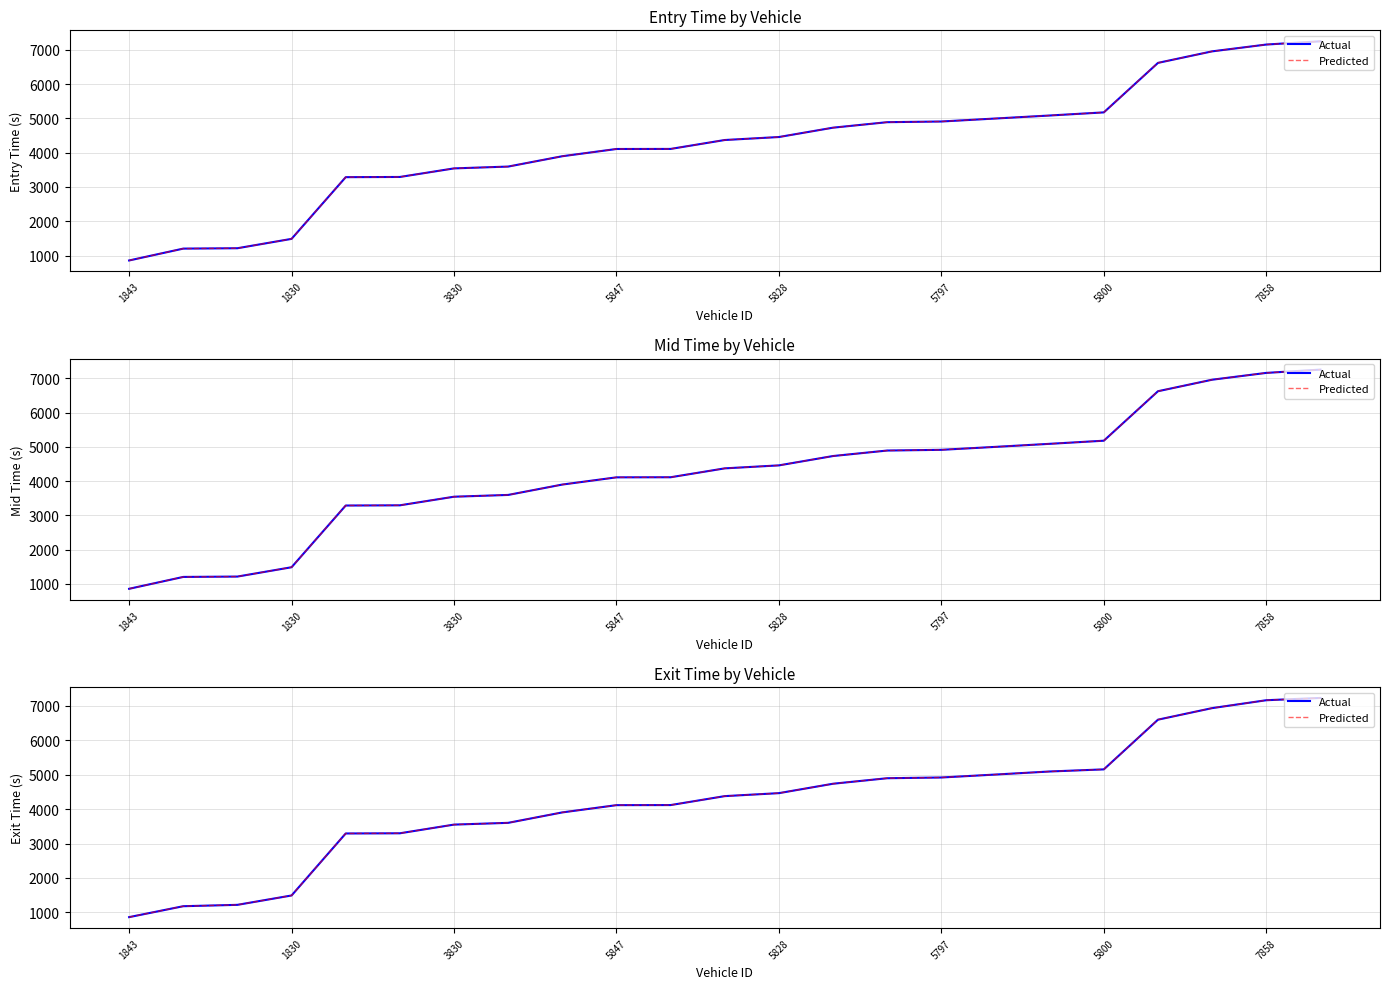

What is the value of the Actual point at the 1st from the left?

862.1